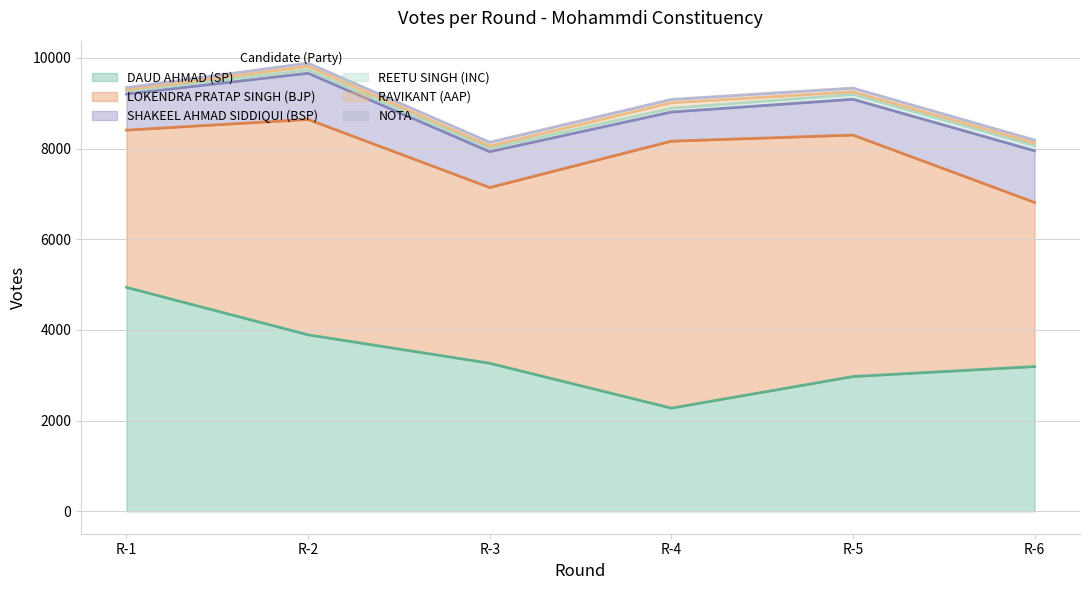

Rank the series by their maximum value, from highest to lowest.

LOKENDRA PRATAP SINGH (BJP), DAUD AHMAD (SP), SHAKEEL AHMAD SIDDIQUI (BSP), RAVIKANT (AAP), REETU SINGH (INC), NOTA